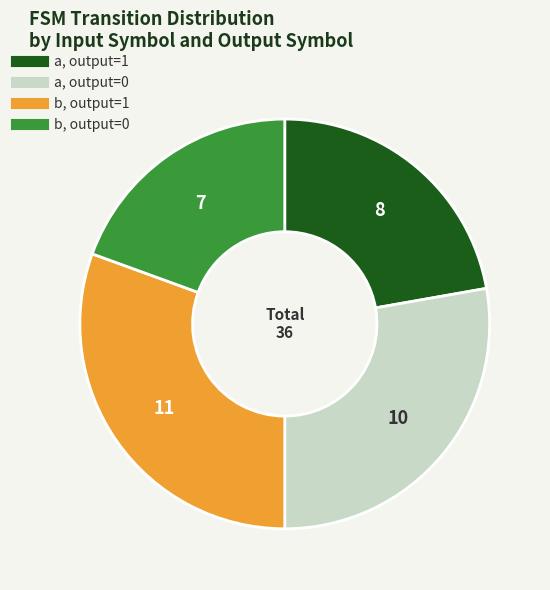

How many segments does this pie chart have?

4